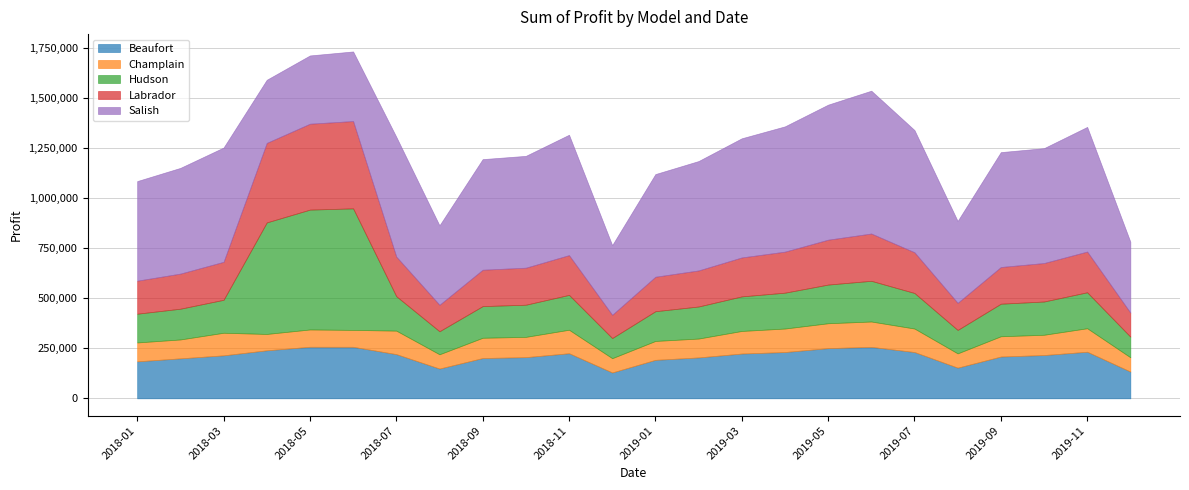

How many data points in Labrador are less than 192000?

12